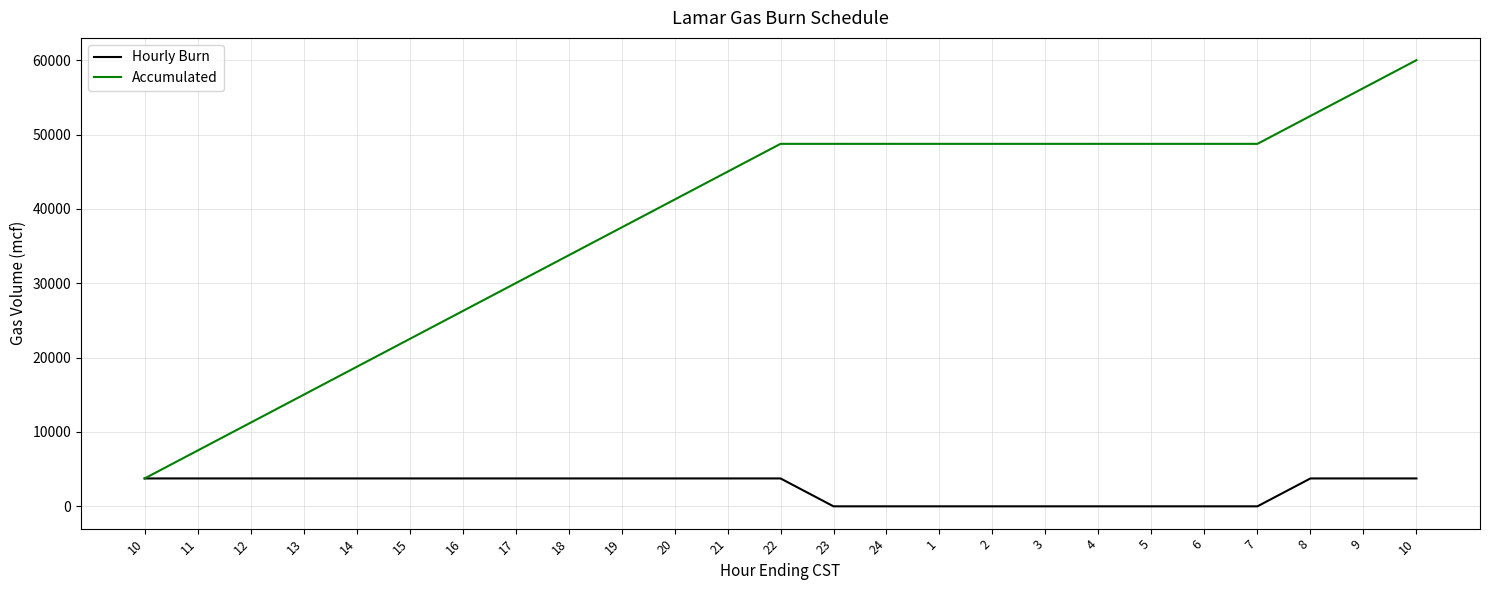

Does the chart display data point markers on the line(s)?

No